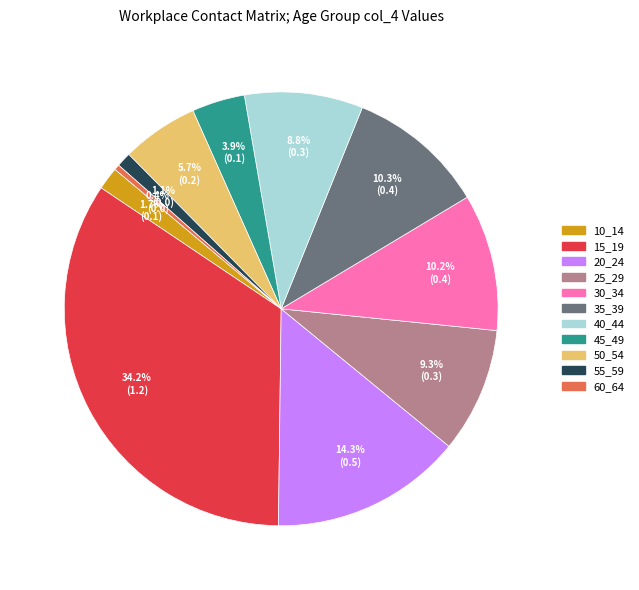

To the nearest percent, what is the difference between the largest and smallest slice percentages?

34%